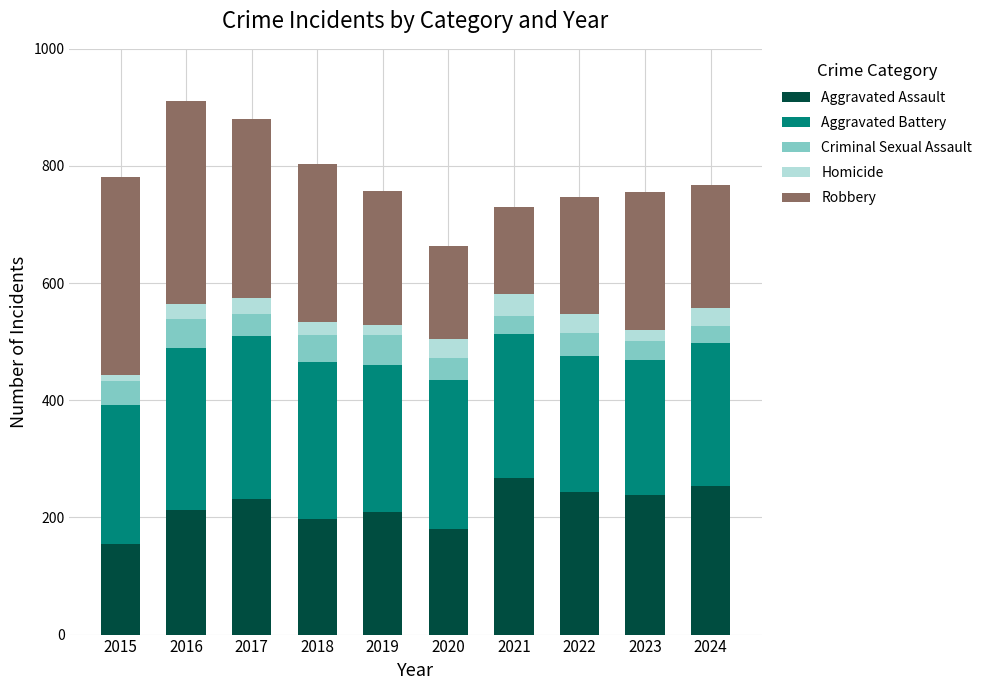

What is the total value across all series at 2024?

768